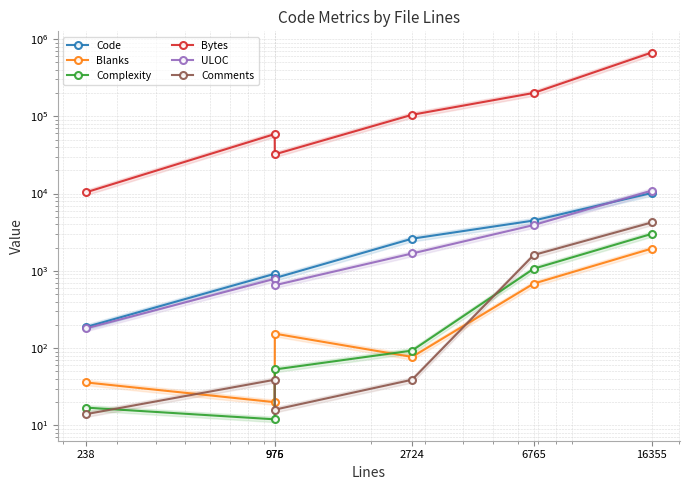

At 975, list the series in order from largest to smallest.

Bytes, Code, ULOC, Comments, Blanks, Complexity